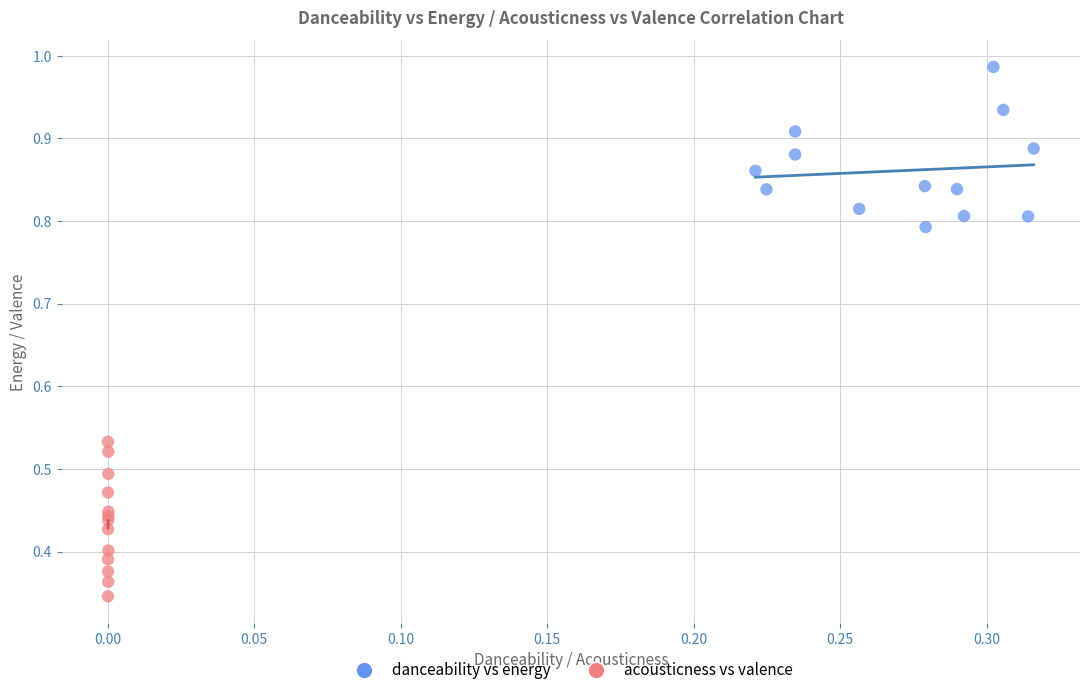

Which series has the widest spread of Y values?

danceability vs energy